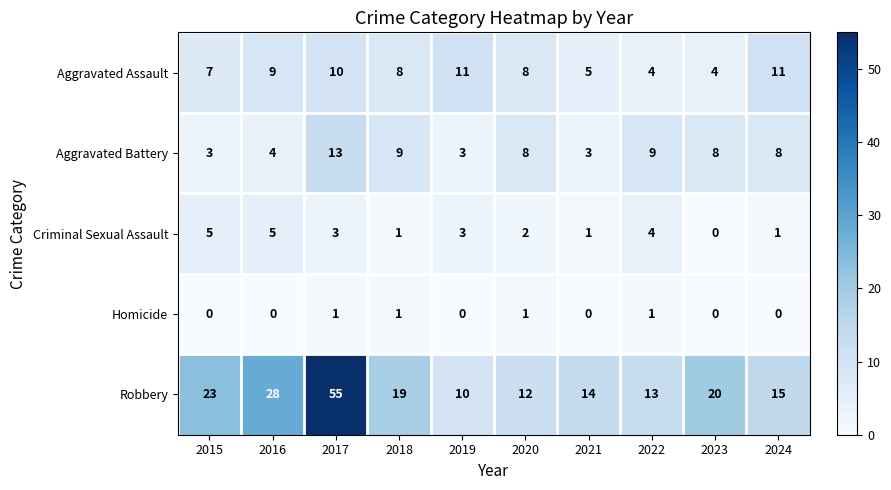

What is the difference between the second highest and minimum values in the Robbery series?

18